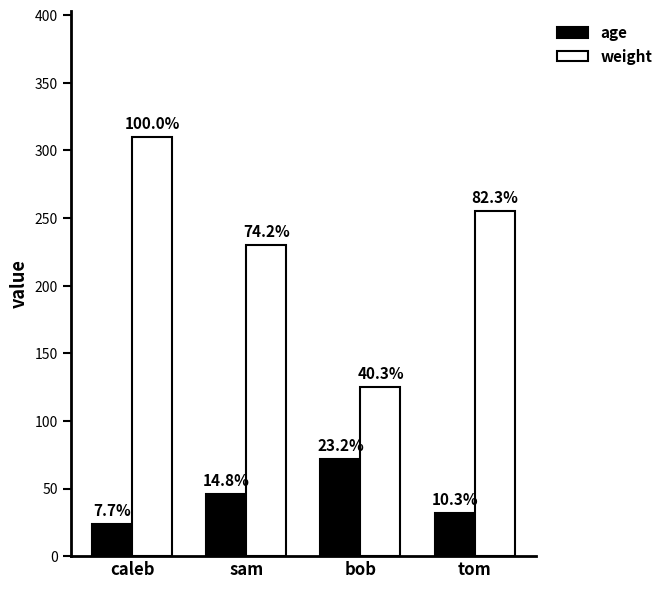

How many weight values are between 230 and 310?

3